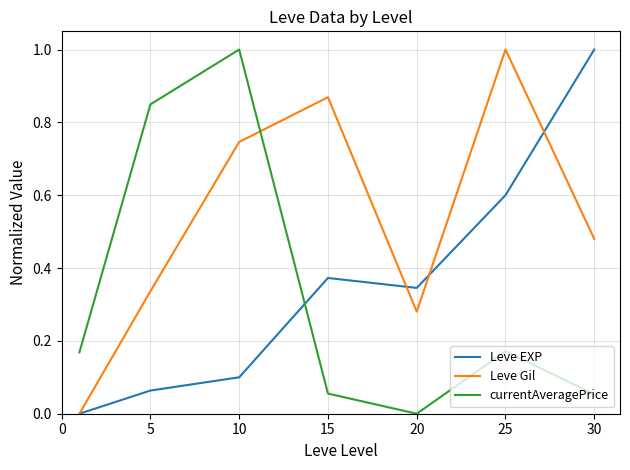

What is the greatest value displayed?

1.0